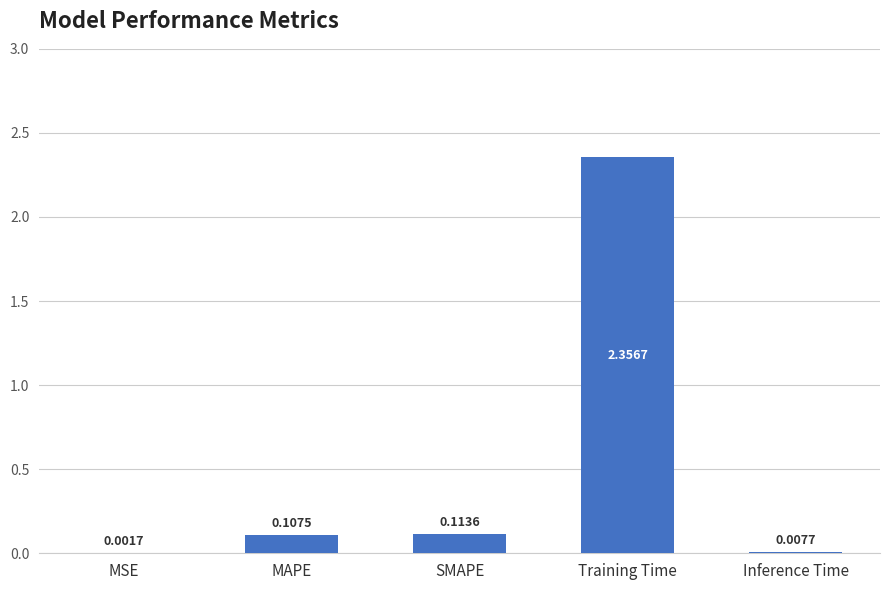

At which label is the value closest to 1?

SMAPE